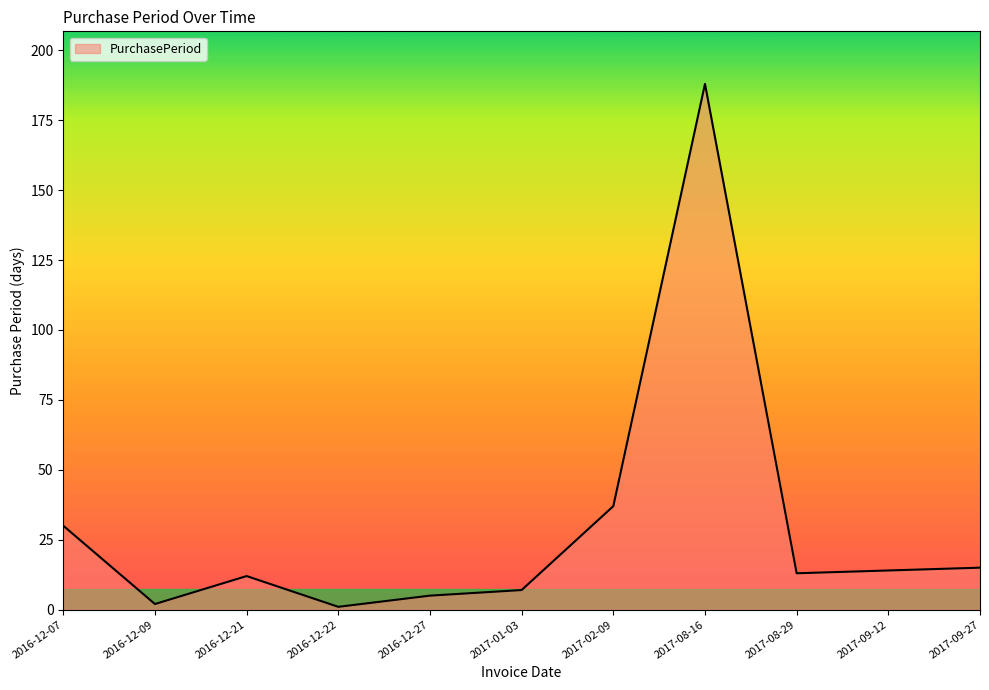

What is the average value?

29